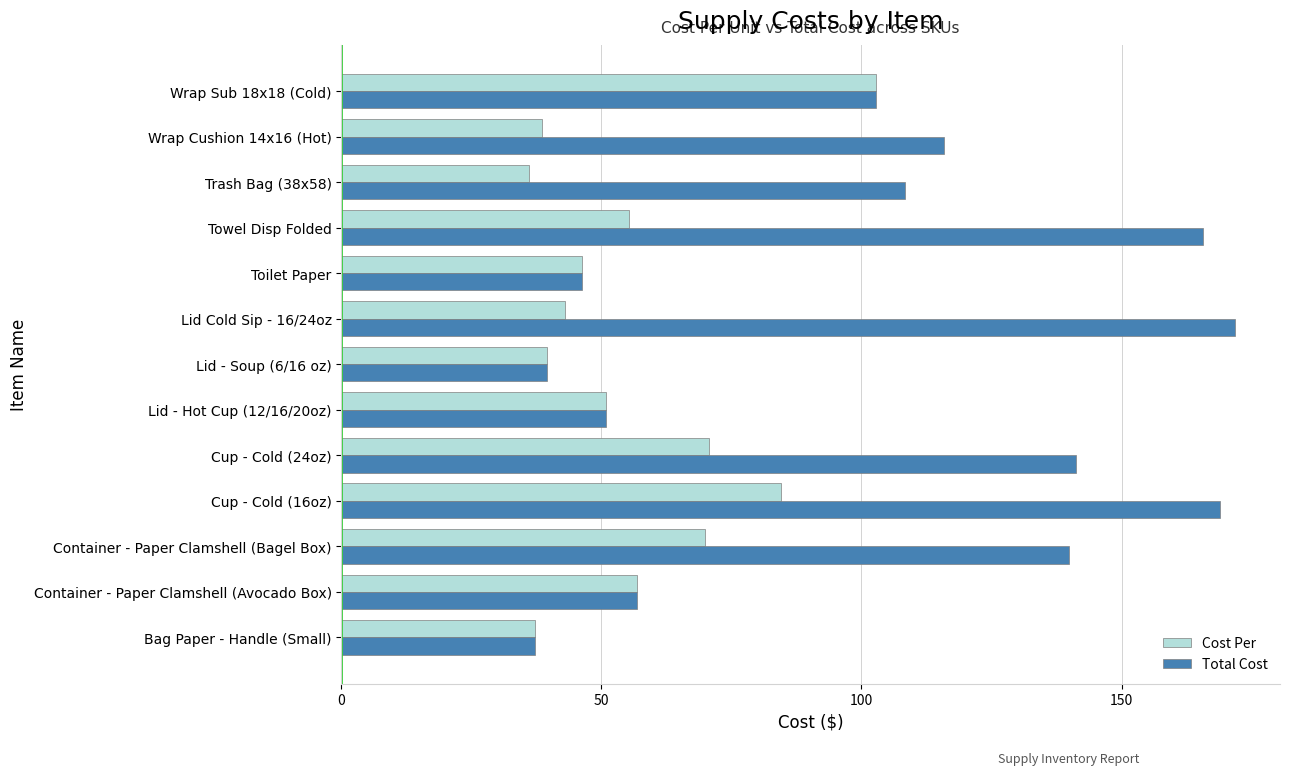

At which category is the sum across all series the highest?

Cup - Cold (16oz)